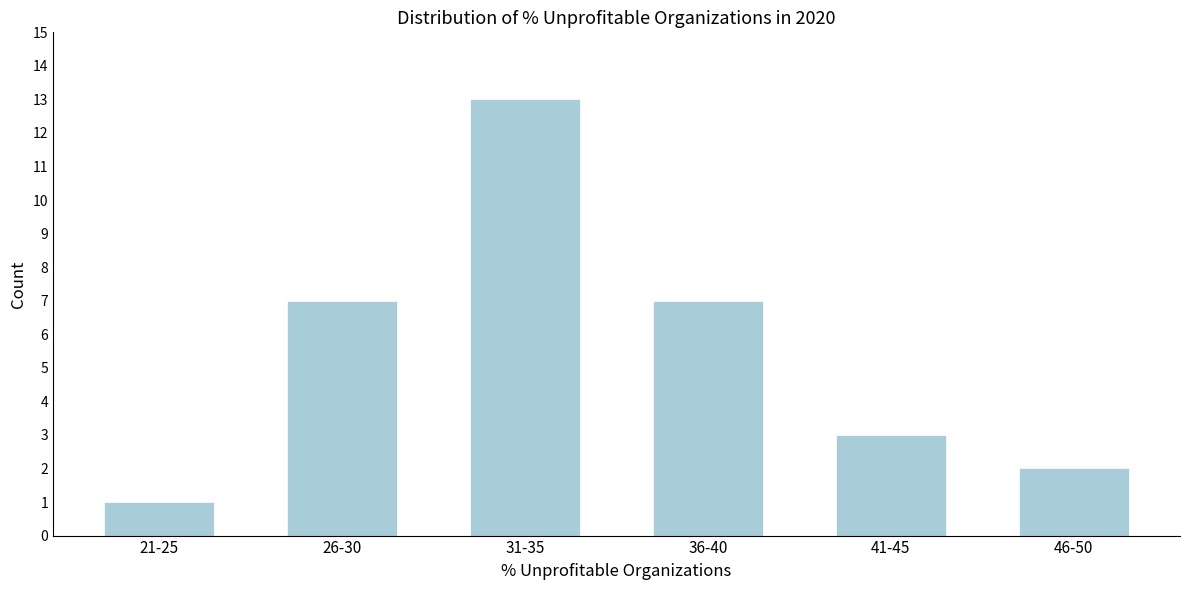

Reading left to right, list all the values displayed in this chart.

1	7	13	7	3	2